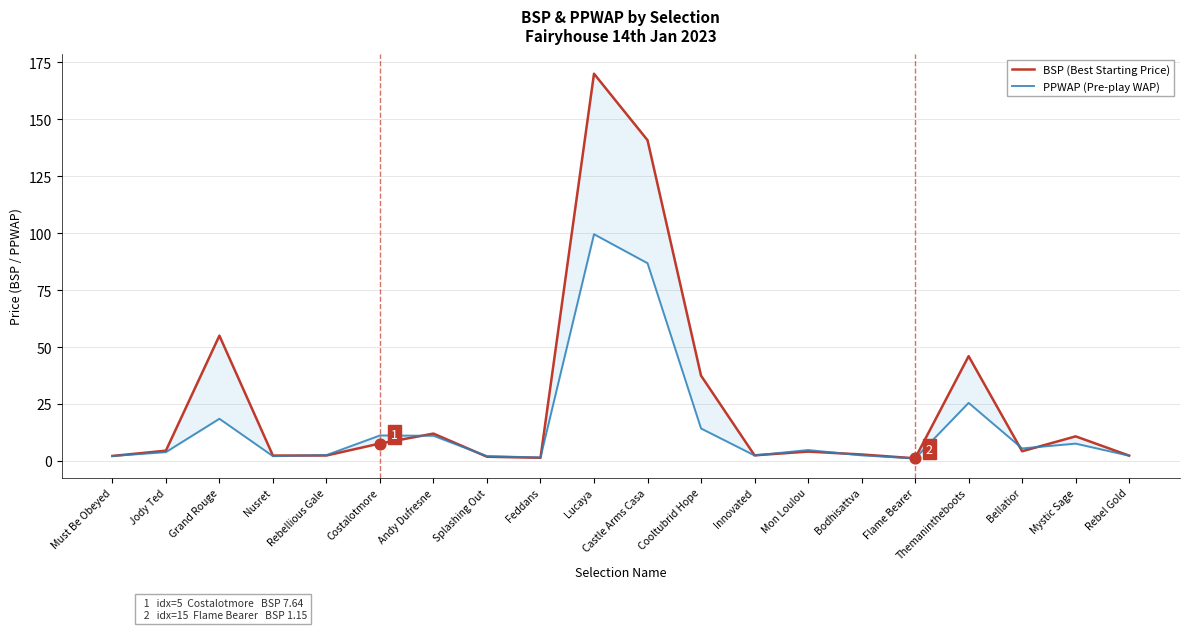

Which series reaches the minimum Y coordinate?

PPWAP (Pre-play WAP)